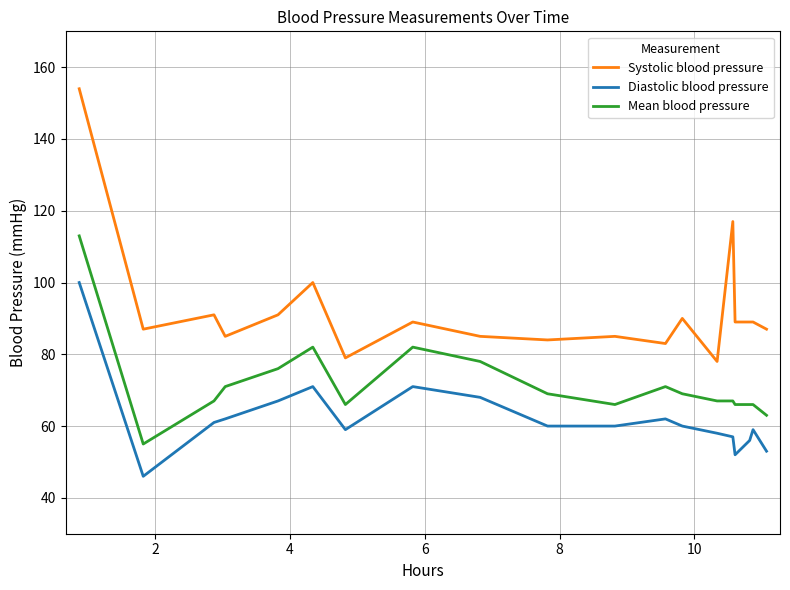

What is the difference between the maximum and second lowest values in the Mean blood pressure series?

50